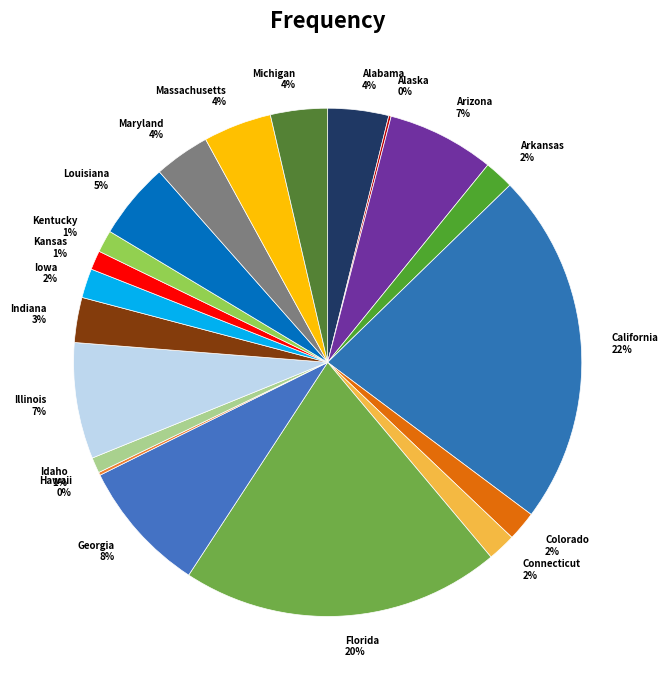

Which has a higher value, Kansas or Florida?

Florida